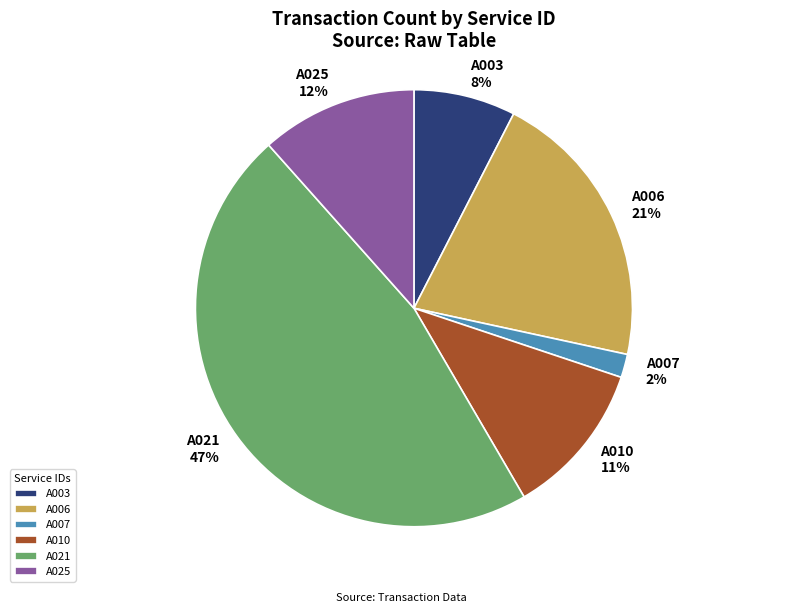

Which category has the biggest portion of the pie?

A021